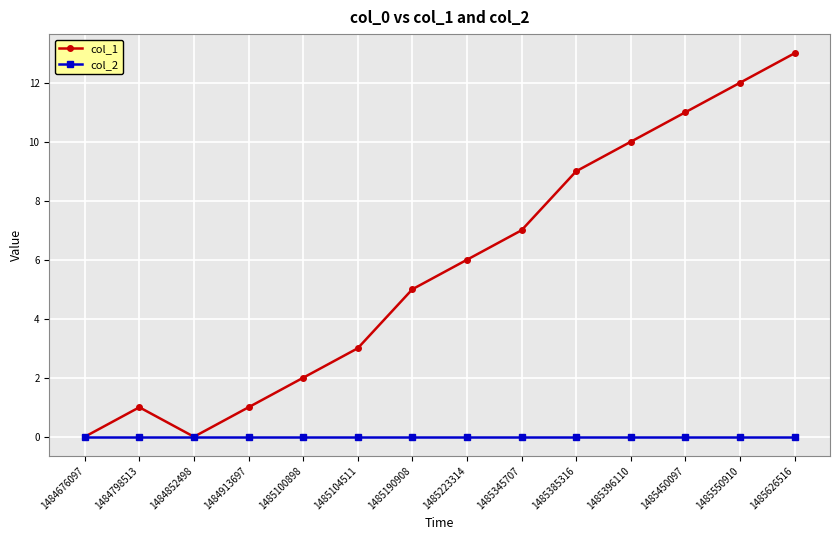

True or false: col_1 has more than 0 interior local peaks.

True